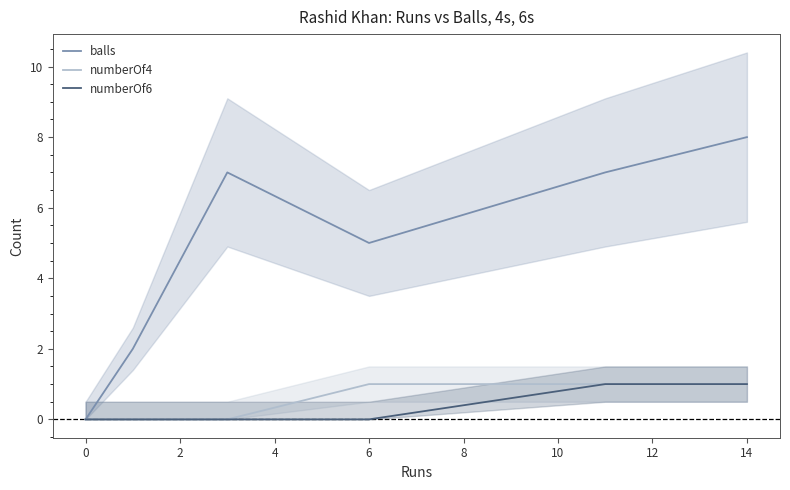

The balls series shows 5 at 6. True or false?

True